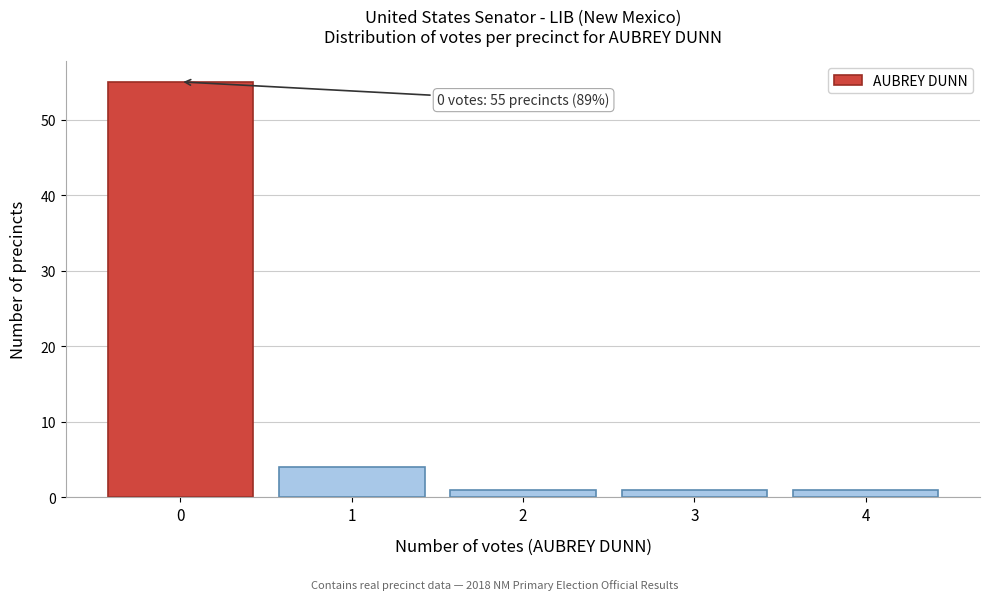

Over which range of the x-axis is the bar tallest?

-0.5 to 0.5